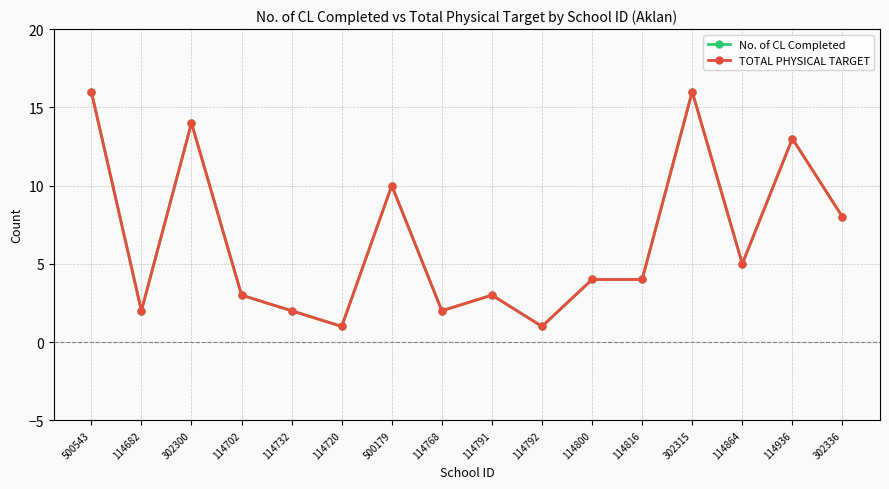

What is the minimum value shown in the chart?

1